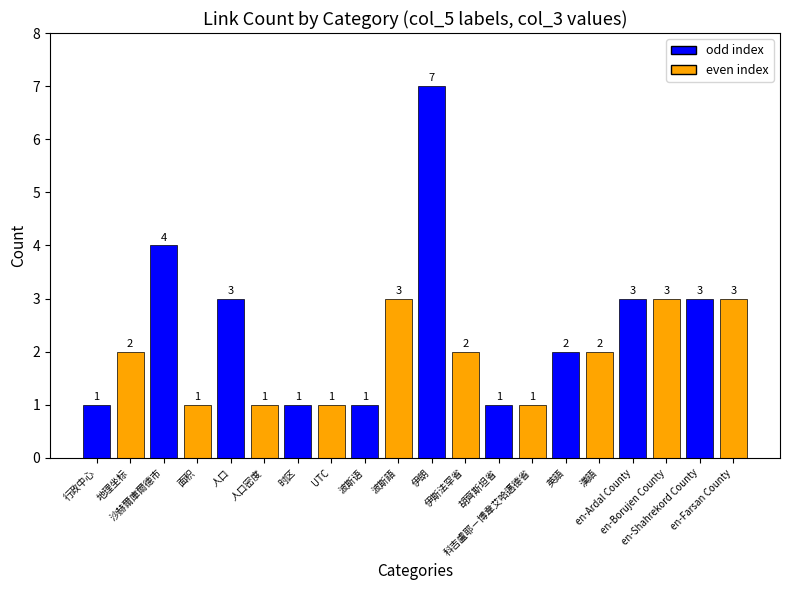

Which has a higher value, en-Shahrekord County or 科吉盧耶－博韋艾哈邁德省?

en-Shahrekord County